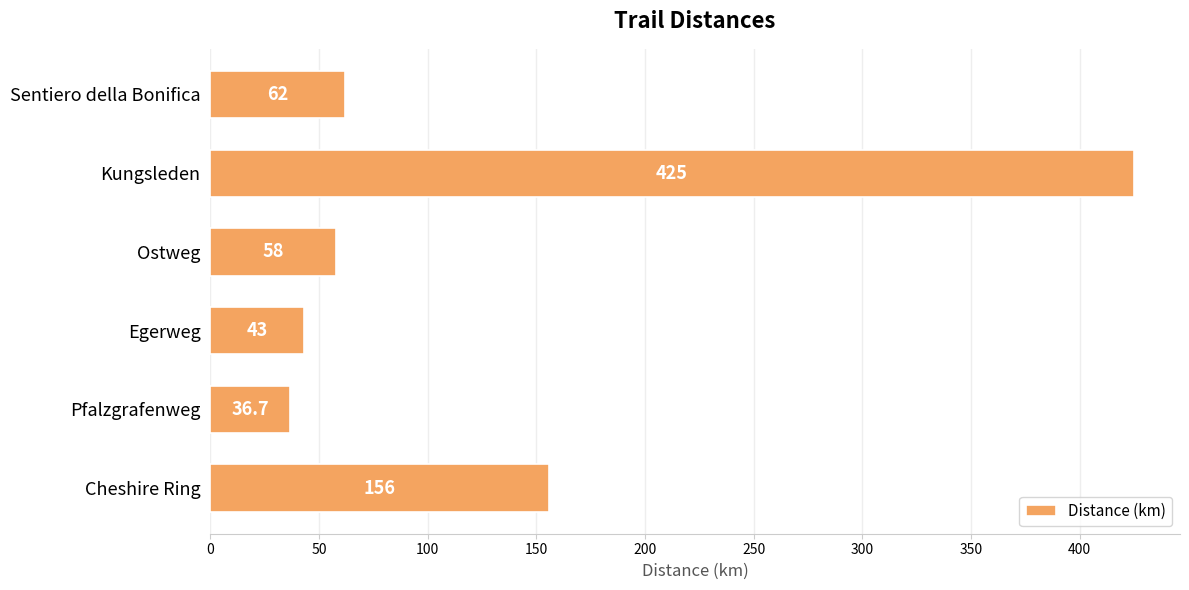

Reading bottom to top, what are all the values shown in this chart?

156.0	36.7	43.0	58.0	425.0	62.0